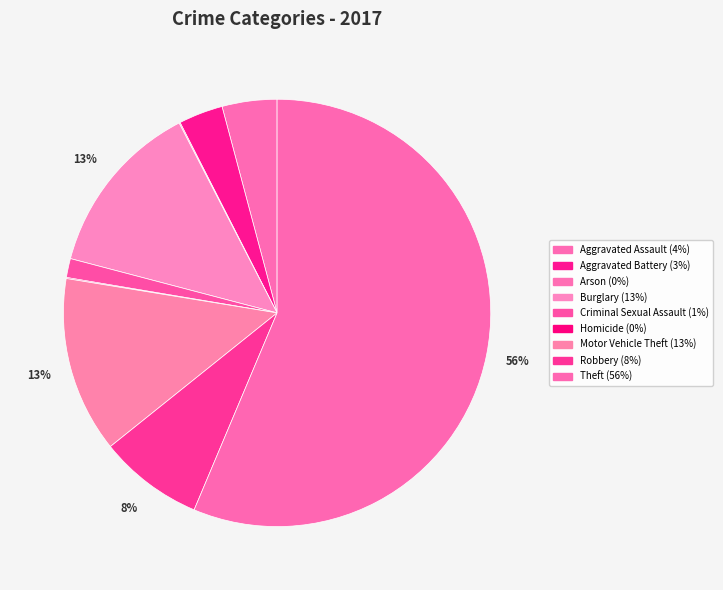

To the nearest percent, what is the combined percentage of Robbery and Homicide?

8%